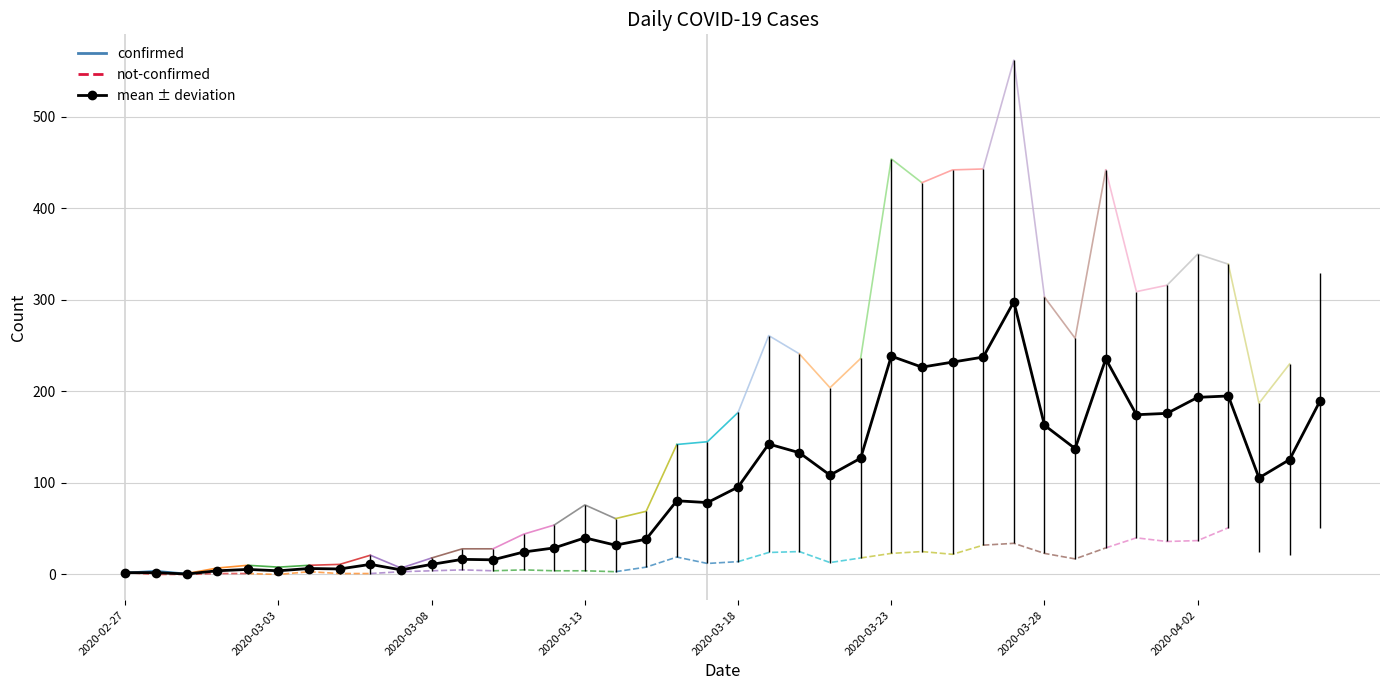

What is the sum of all values?

3948.0